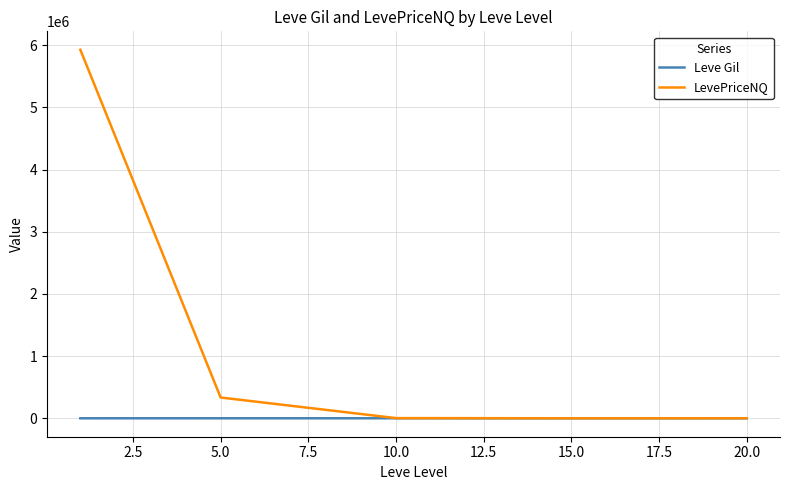

What are all the series names shown in the legend?

Leve Gil, LevePriceNQ